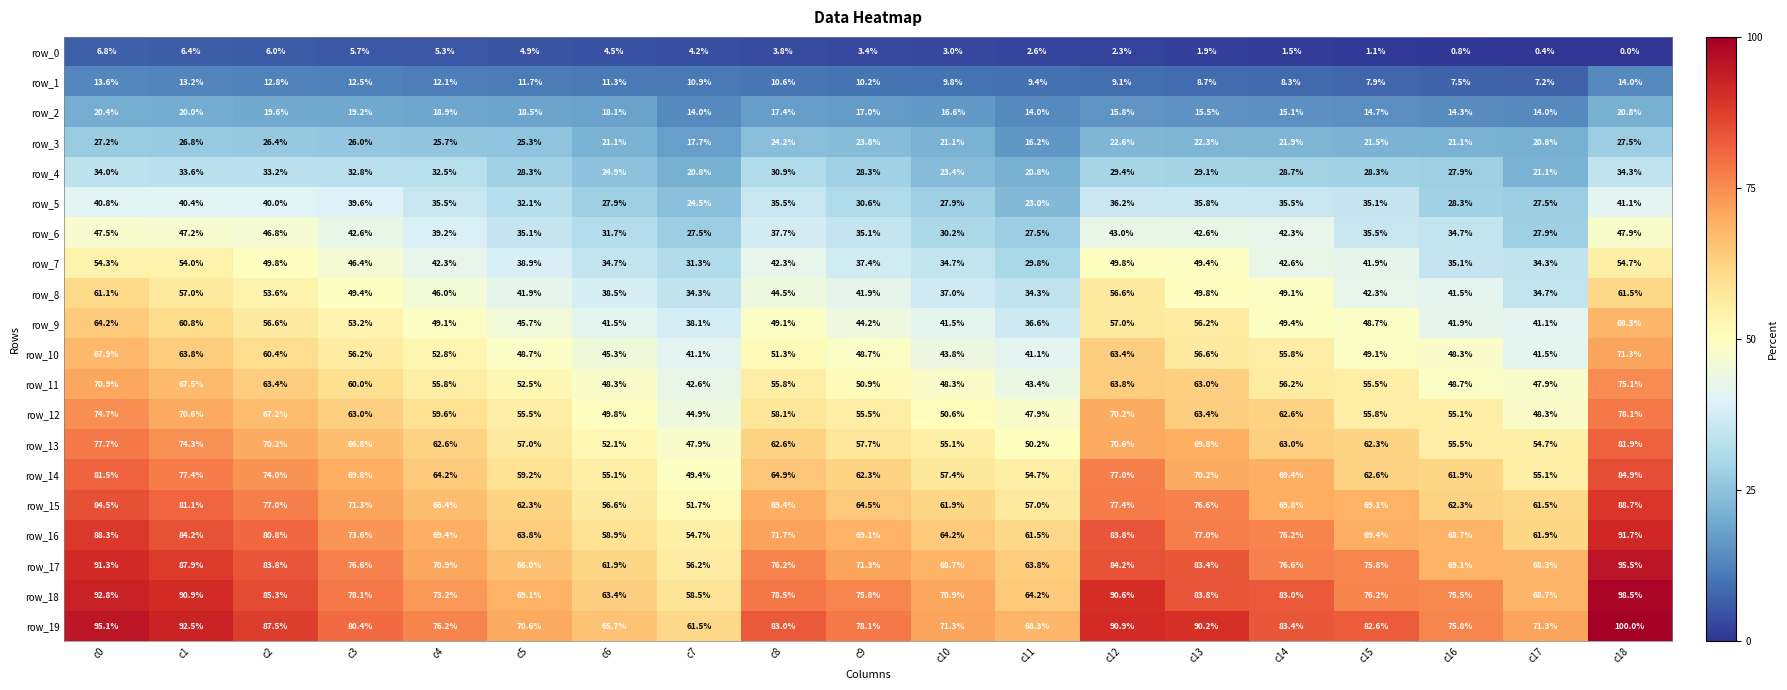

What is the difference between the row_6 values at c3 and c7?

15.1